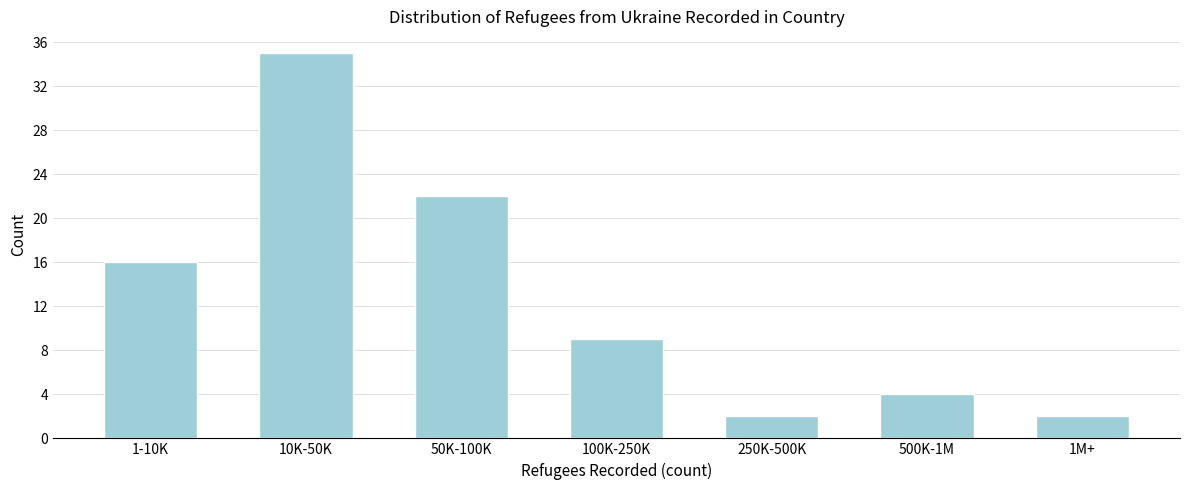

Reading left to right, what are all the values shown in this chart?

1-10K=16	10K-50K=35	50K-100K=22	100K-250K=9	250K-500K=2	500K-1M=4	1M+=2